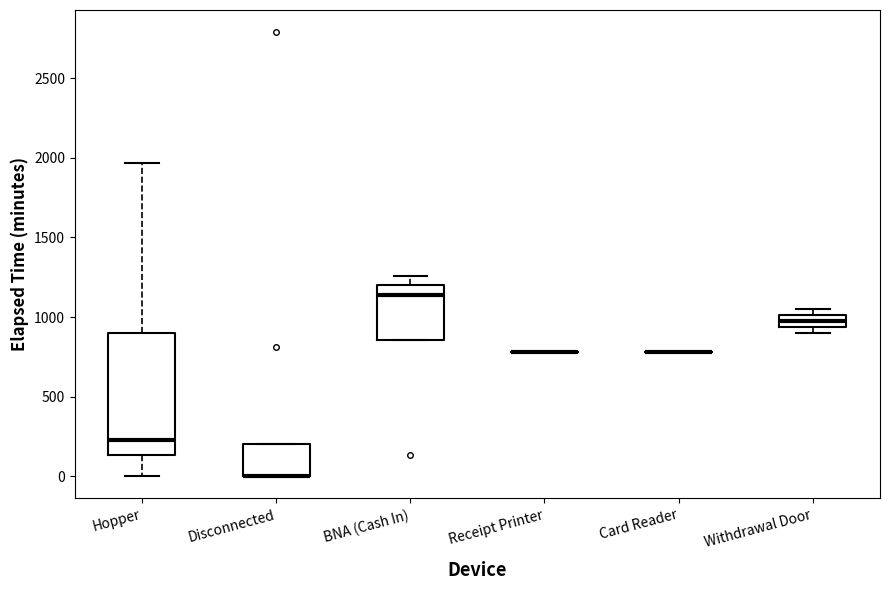

Reading left to right, transcribe this box plot: for each box, give where its median line is, the range the box spans, and where its two whiskers end, as read against the y-axis. The values are not printed on the chart, so give them approximately, as read against the axis.

Hopper: median 250, box 150 to 900, whiskers 0 to 1950
Disconnected: median 0 (drawn on the box's lower edge), box 0 to 200, whiskers 0 to 200
BNA (Cash In): median 1150, box 850 to 1200, whiskers 850 to 1250
Receipt Printer: box collapsed to a line at 800, whiskers 800 to 800
Card Reader: box collapsed to a line at 800, whiskers 800 to 800
Withdrawal Door: median 1000 (inside the box), box 950 to 1000, whiskers 900 to 1050